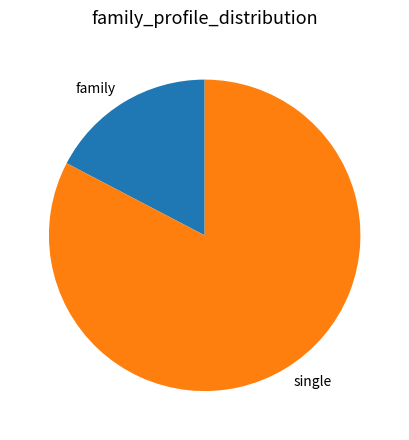

True or false: single accounts for 83% of the total.

True